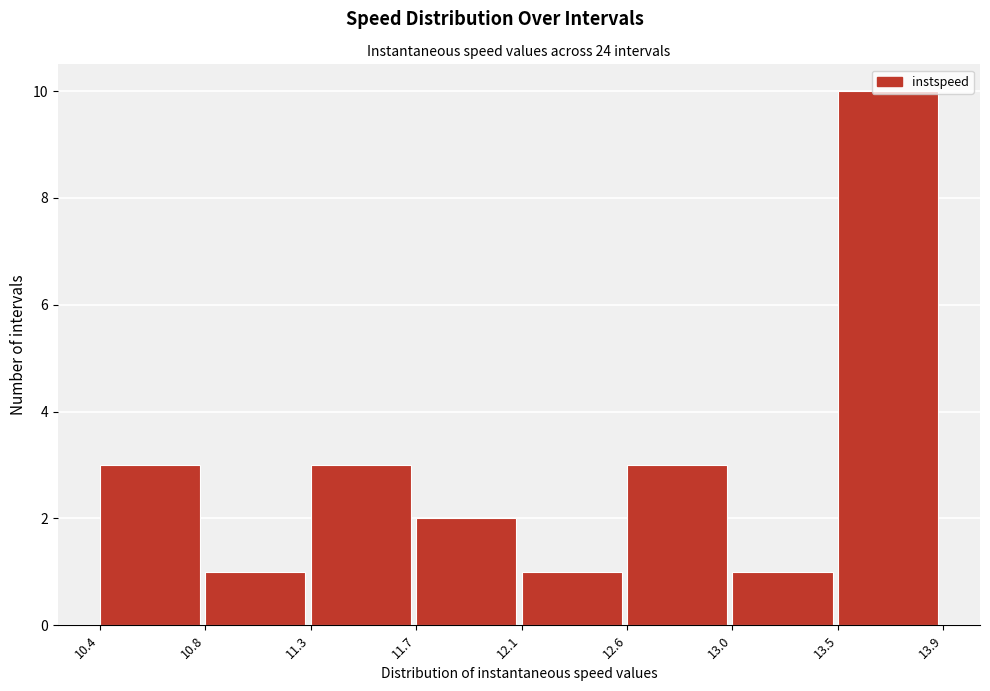

What is the greatest value displayed?

10